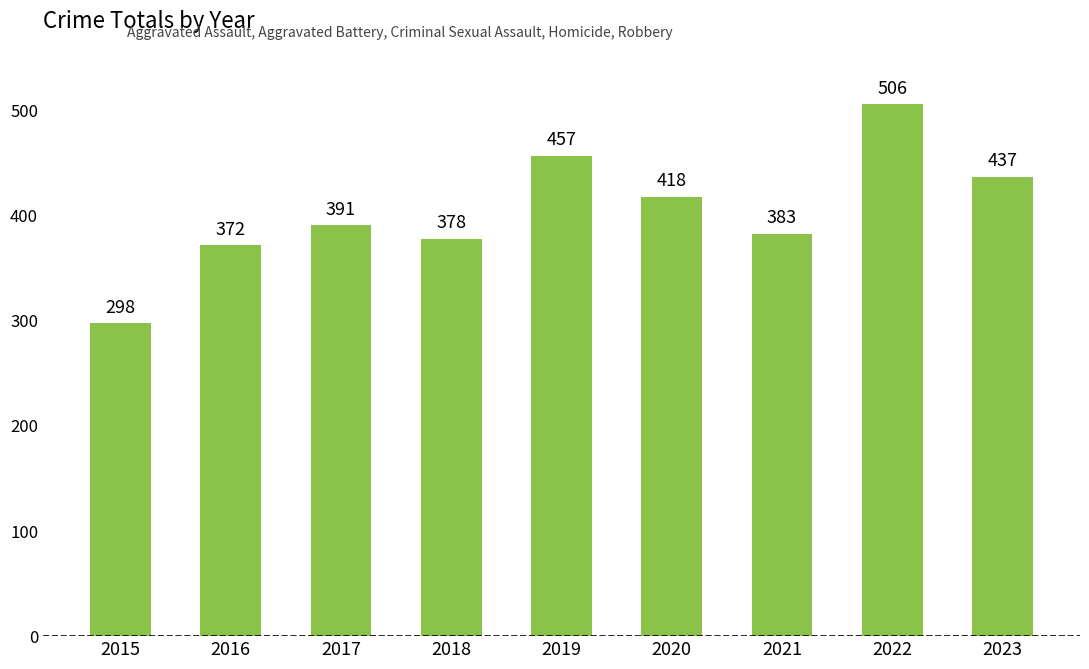

True or false: the data shows 378 at 2018.

True